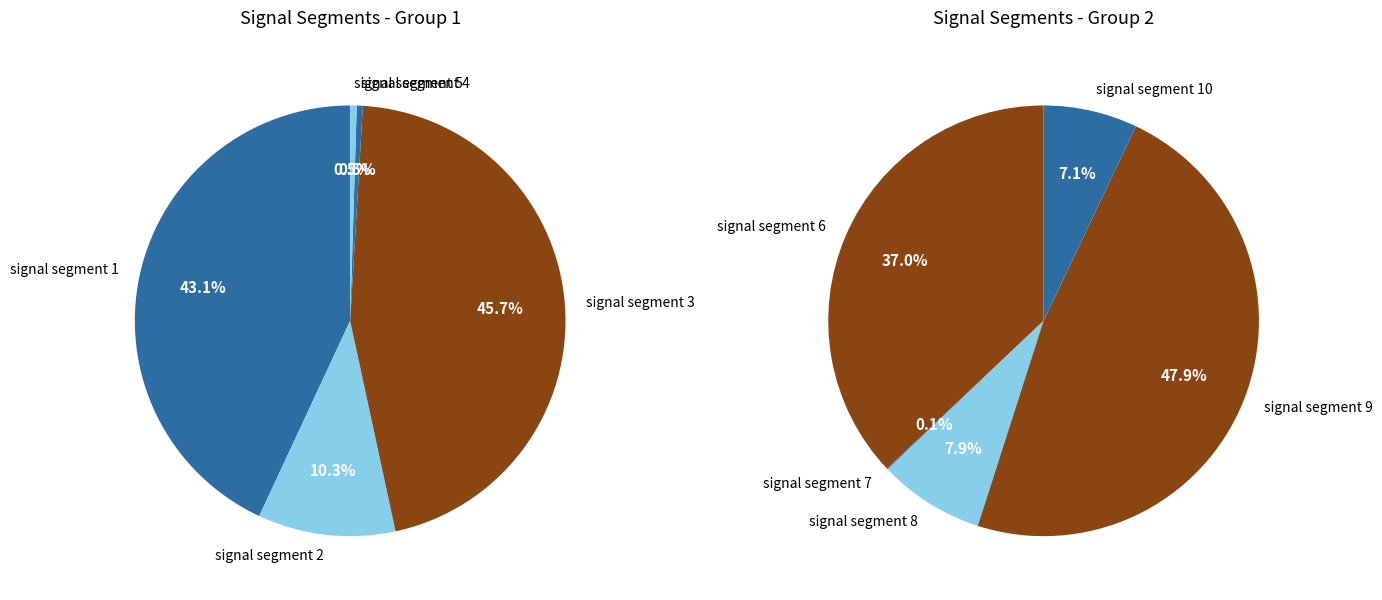

Between signal segment 9 and signal segment 5, which is larger?

signal segment 9